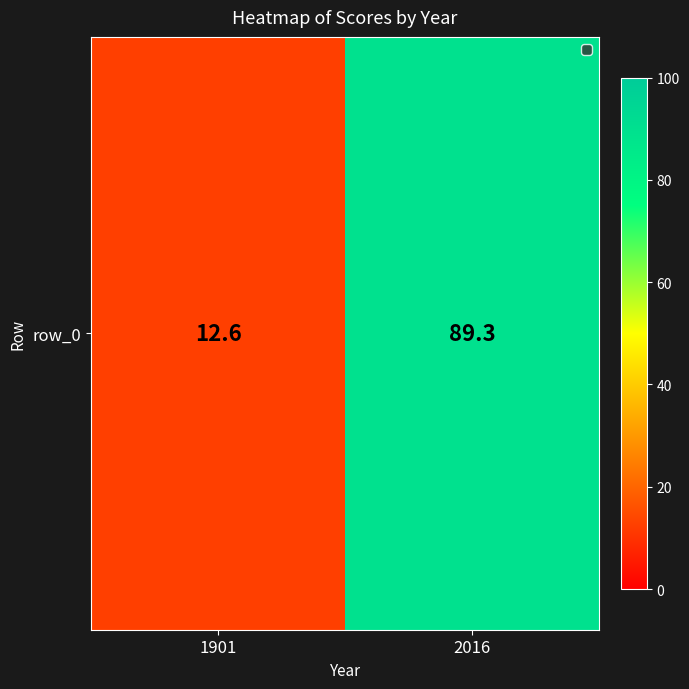

Where is the data nearest to the value 50?

1901